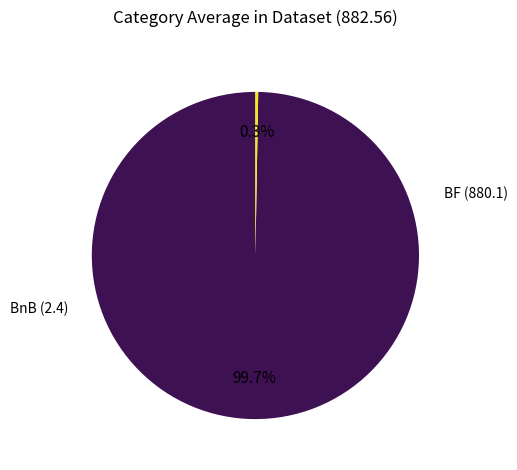

Which category has the biggest portion of the pie?

BF